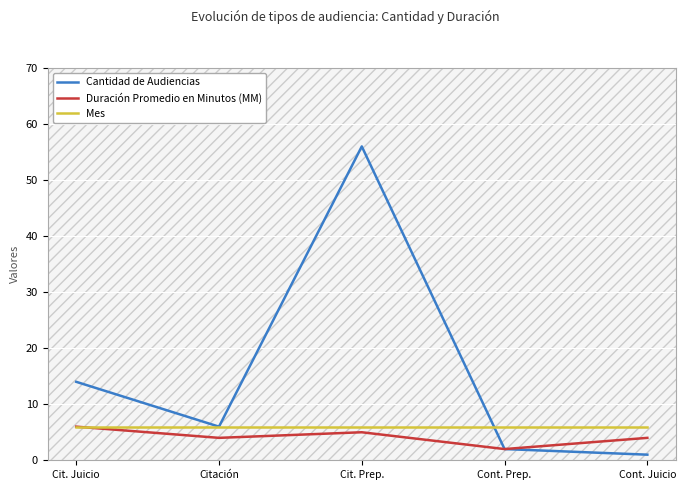

Reading left to right, extract all data points from this chart.

Cantidad de Audiencias: Cit. Juicio=14	Citación=6	Cit. Prep.=56	Cont. Prep.=2	Cont. Juicio=1
Duración Promedio en Minutos (MM): Cit. Juicio=6	Citación=4	Cit. Prep.=5	Cont. Prep.=2	Cont. Juicio=4
Mes: Cit. Juicio=6	Citación=6	Cit. Prep.=6	Cont. Prep.=6	Cont. Juicio=6